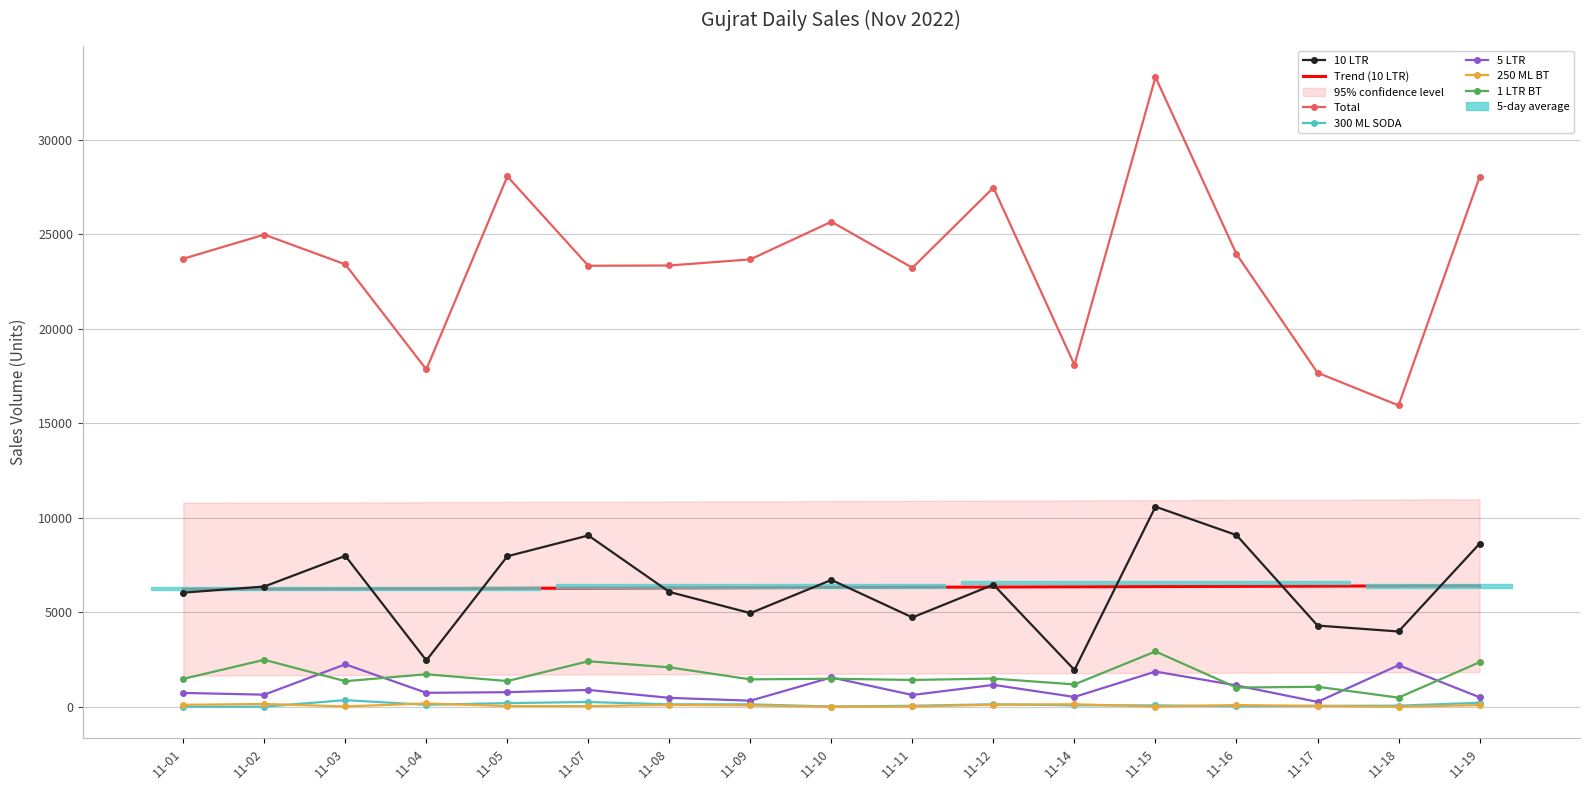

What is the difference between the maximum and second lowest values in the 1 LTR BT series?

1912.0